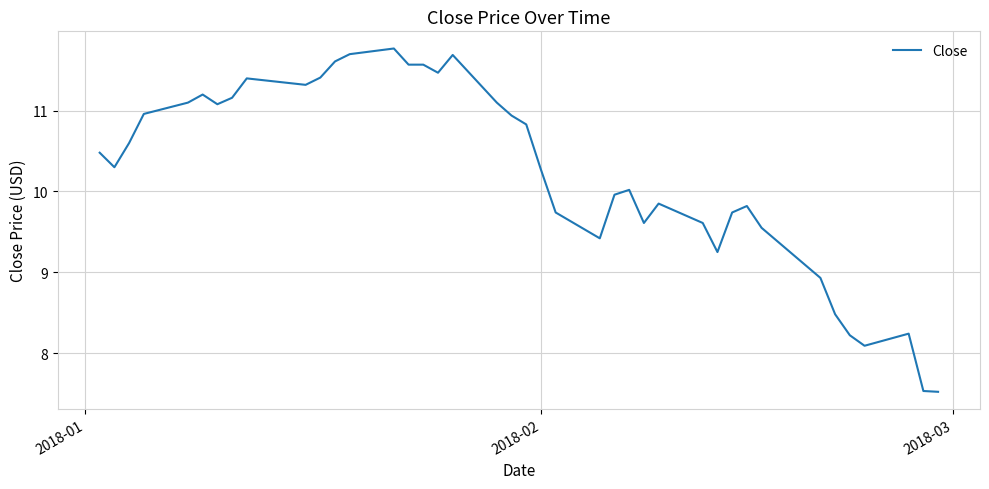

What is the smallest value displayed?

7.5